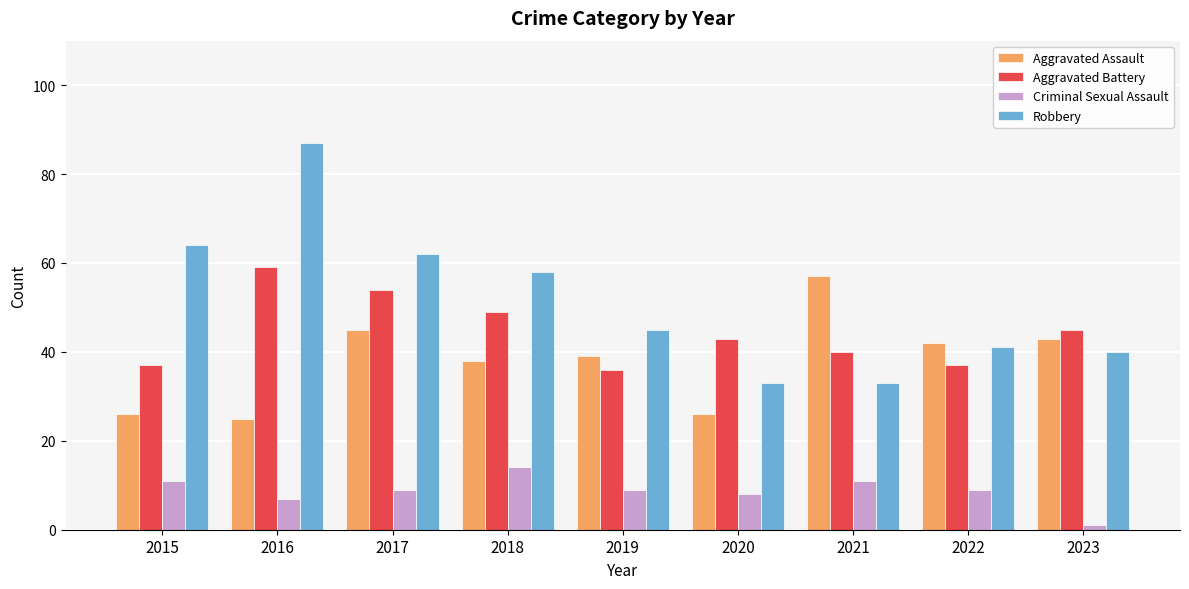

Where is Aggravated Assault nearest to the value 41?

2022